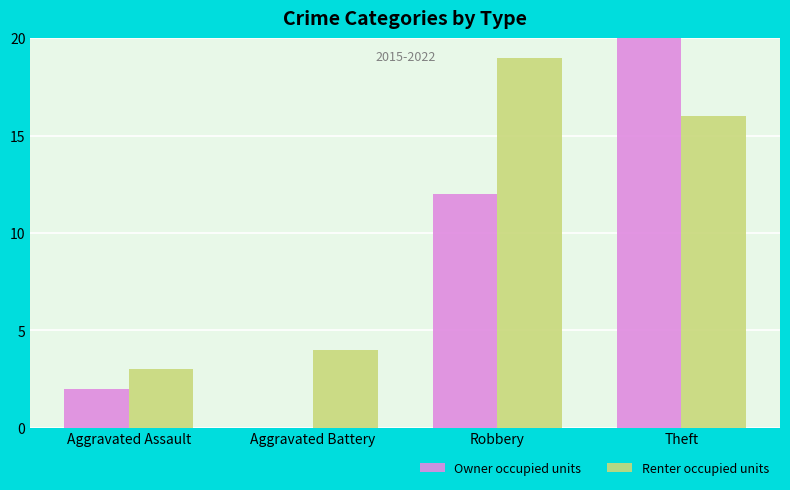

How many data points does each series have?

4